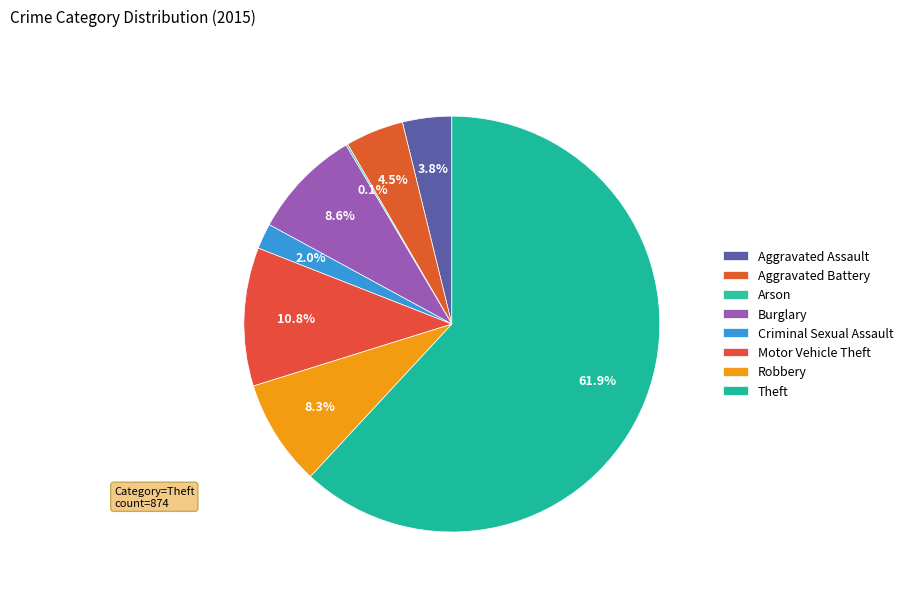

Rank the categories by value from lowest to highest.

Arson, Criminal Sexual Assault, Aggravated Assault, Aggravated Battery, Robbery, Burglary, Motor Vehicle Theft, Theft